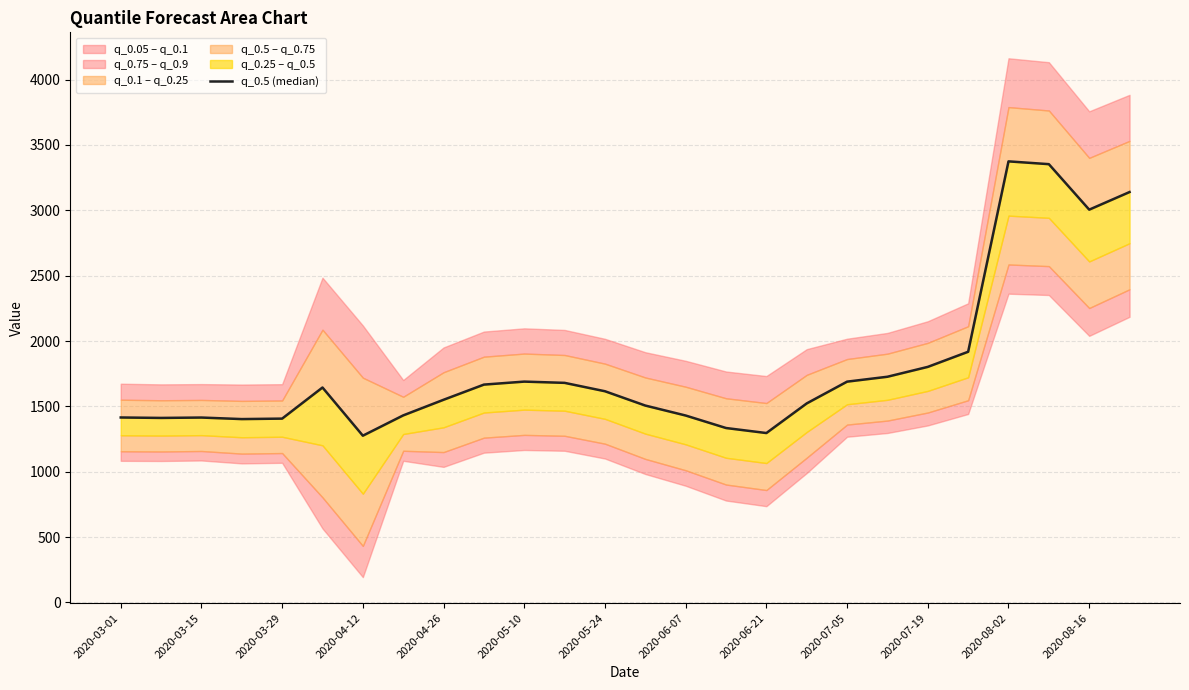

Is this an area chart (filled region under the line)?

No